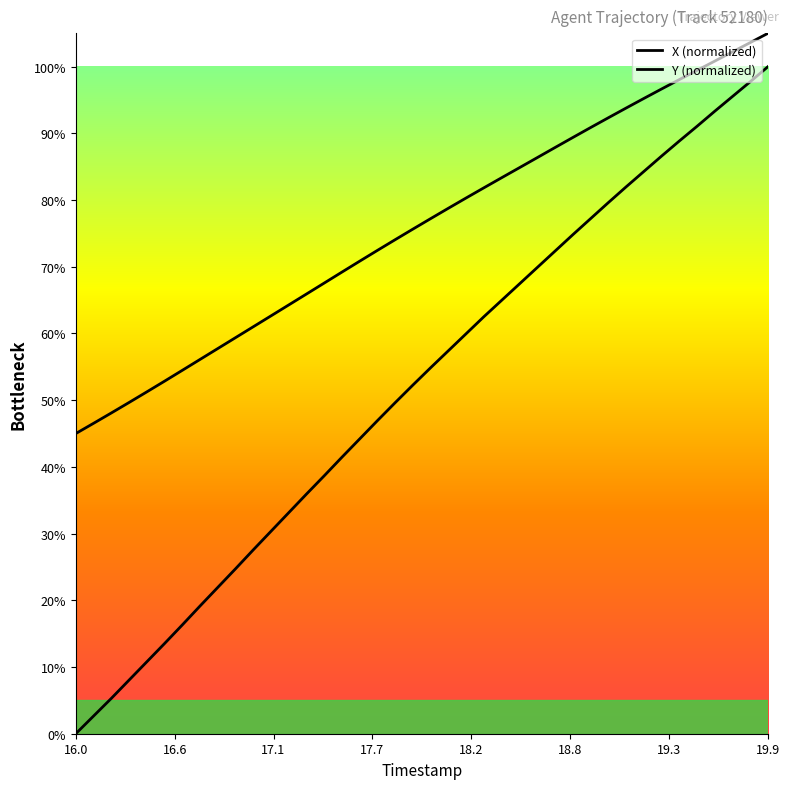

Where is Y (normalized) nearest to the value 0?

16.0